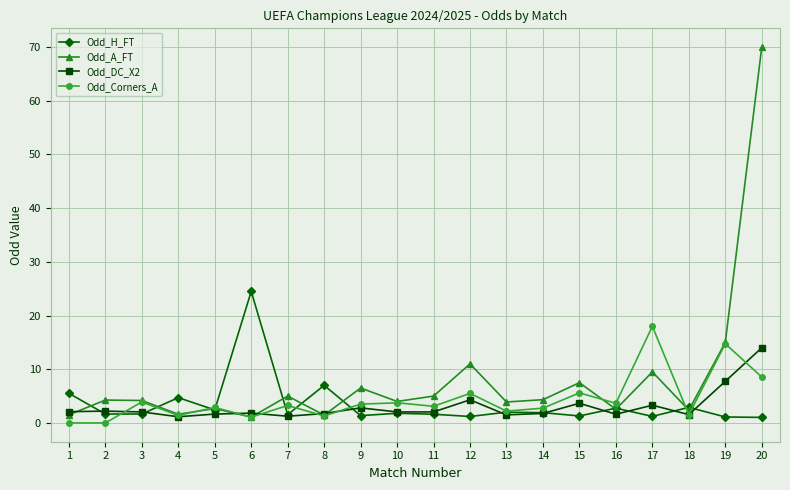

Between 6 and 10, which series saw the biggest shift?

Odd_H_FT